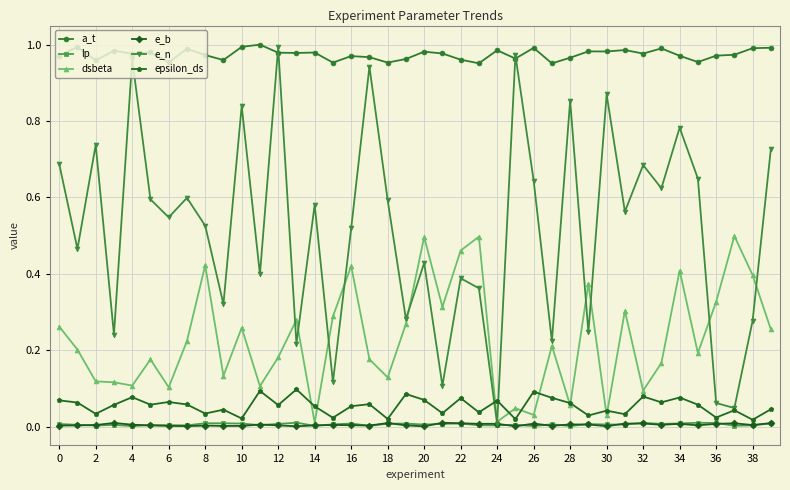

How many lines are shown in the chart?

6